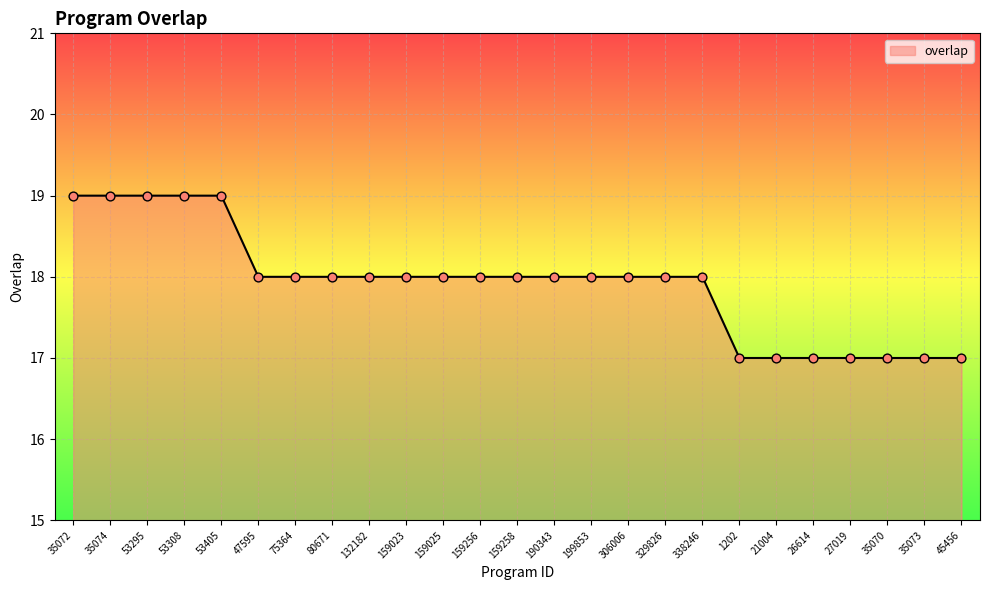

Approximately how many times larger is the value at 159258 compared to 80671?

1.0